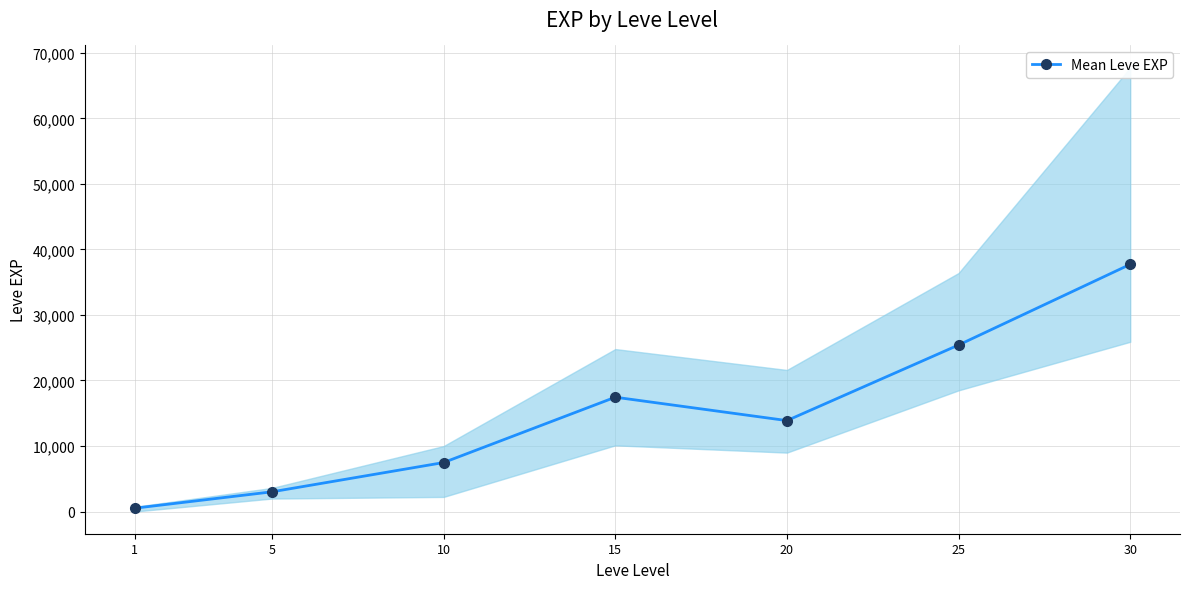

Where does the data first go above 13876?

15